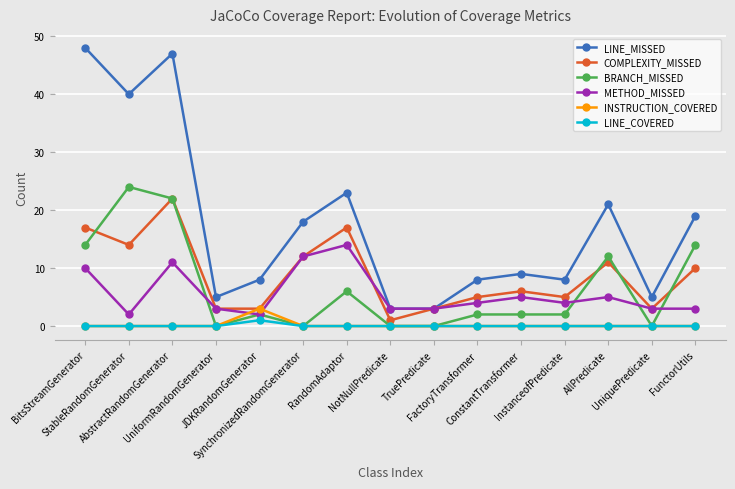

Reading right to left, extract all data points from this chart.

LINE_MISSED: FunctorUtils=19	UniquePredicate=5	AllPredicate=21	InstanceofPredicate=8	ConstantTransformer=9	FactoryTransformer=8	TruePredicate=3	NotNullPredicate=3	RandomAdaptor=23	SynchronizedRandomGenerator=18	JDKRandomGenerator=8	UniformRandomGenerator=5	AbstractRandomGenerator=47	StableRandomGenerator=40	BitsStreamGenerator=48
COMPLEXITY_MISSED: FunctorUtils=10	UniquePredicate=3	AllPredicate=11	InstanceofPredicate=5	ConstantTransformer=6	FactoryTransformer=5	TruePredicate=3	NotNullPredicate=1	RandomAdaptor=17	SynchronizedRandomGenerator=12	JDKRandomGenerator=3	UniformRandomGenerator=3	AbstractRandomGenerator=22	StableRandomGenerator=14	BitsStreamGenerator=17
BRANCH_MISSED: FunctorUtils=14	UniquePredicate=0	AllPredicate=12	InstanceofPredicate=2	ConstantTransformer=2	FactoryTransformer=2	TruePredicate=0	NotNullPredicate=0	RandomAdaptor=6	SynchronizedRandomGenerator=0	JDKRandomGenerator=2	UniformRandomGenerator=0	AbstractRandomGenerator=22	StableRandomGenerator=24	BitsStreamGenerator=14
METHOD_MISSED: FunctorUtils=3	UniquePredicate=3	AllPredicate=5	InstanceofPredicate=4	ConstantTransformer=5	FactoryTransformer=4	TruePredicate=3	NotNullPredicate=3	RandomAdaptor=14	SynchronizedRandomGenerator=12	JDKRandomGenerator=2	UniformRandomGenerator=3	AbstractRandomGenerator=11	StableRandomGenerator=2	BitsStreamGenerator=10
INSTRUCTION_COVERED: FunctorUtils=0	UniquePredicate=0	AllPredicate=0	InstanceofPredicate=0	ConstantTransformer=0	FactoryTransformer=0	TruePredicate=0	NotNullPredicate=0	RandomAdaptor=0	SynchronizedRandomGenerator=0	JDKRandomGenerator=3	UniformRandomGenerator=0	AbstractRandomGenerator=0	StableRandomGenerator=0	BitsStreamGenerator=0
LINE_COVERED: FunctorUtils=0	UniquePredicate=0	AllPredicate=0	InstanceofPredicate=0	ConstantTransformer=0	FactoryTransformer=0	TruePredicate=0	NotNullPredicate=0	RandomAdaptor=0	SynchronizedRandomGenerator=0	JDKRandomGenerator=1	UniformRandomGenerator=0	AbstractRandomGenerator=0	StableRandomGenerator=0	BitsStreamGenerator=0